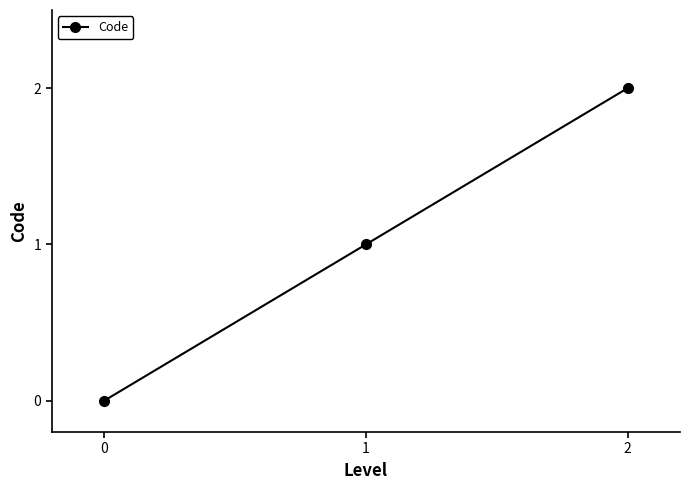

How many positive values are there?

2